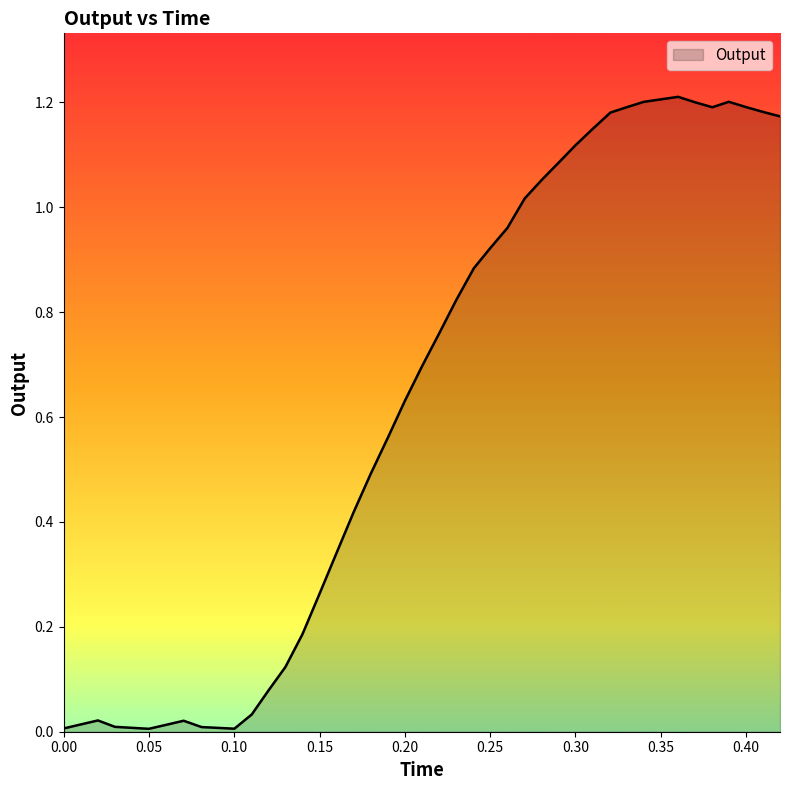

Does the chart display data point markers on the line(s)?

No